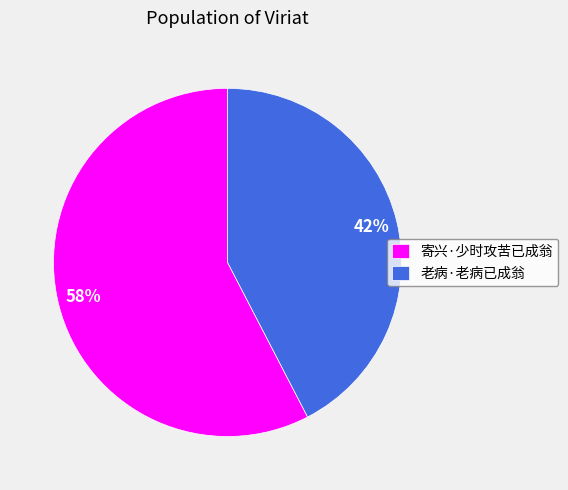

Rank the categories by value from lowest to highest.

老病·老病已成翁, 寄兴·少时攻苦已成翁